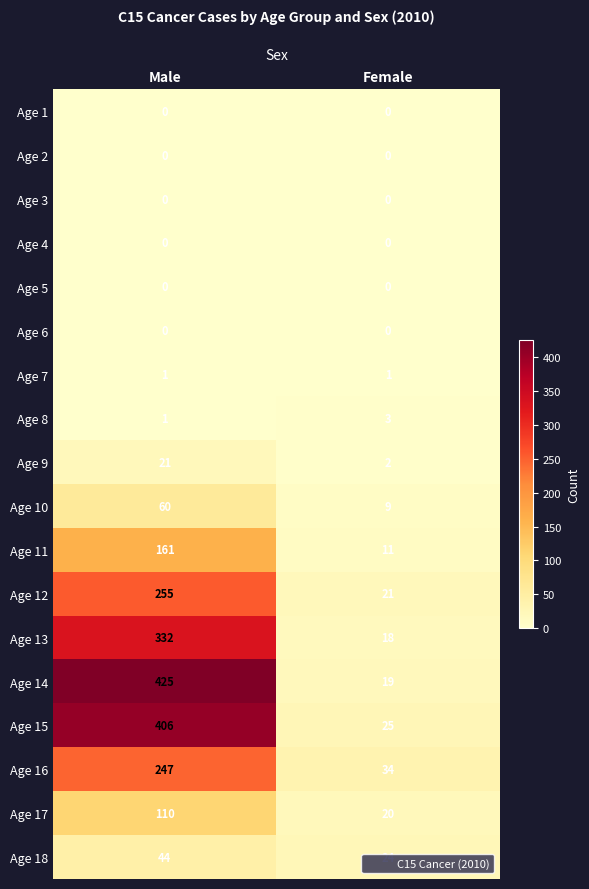

Is it true that Age 13 equals 332 at Male?

True